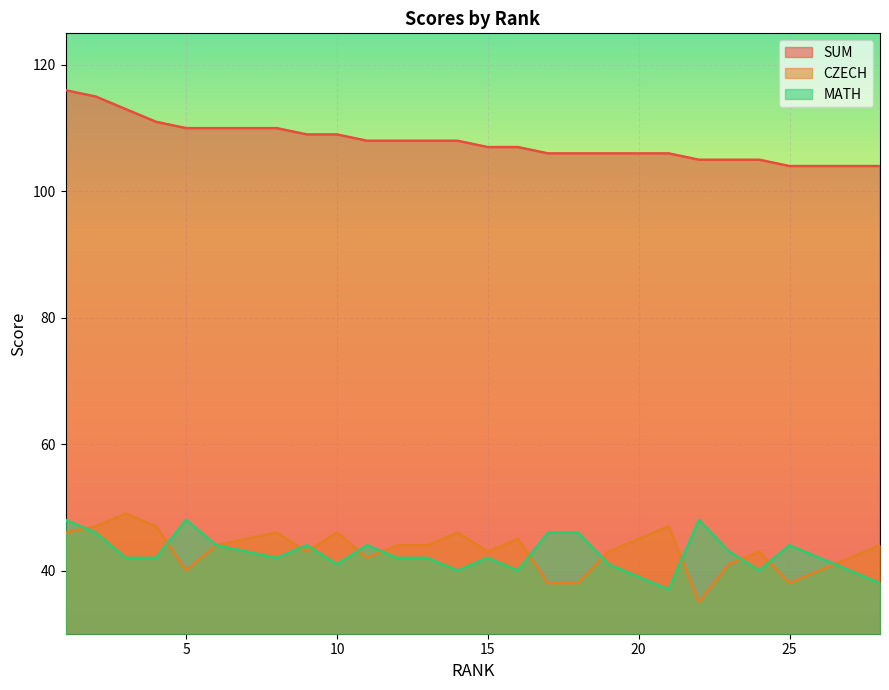

Which series has the largest total across all categories?

SUM